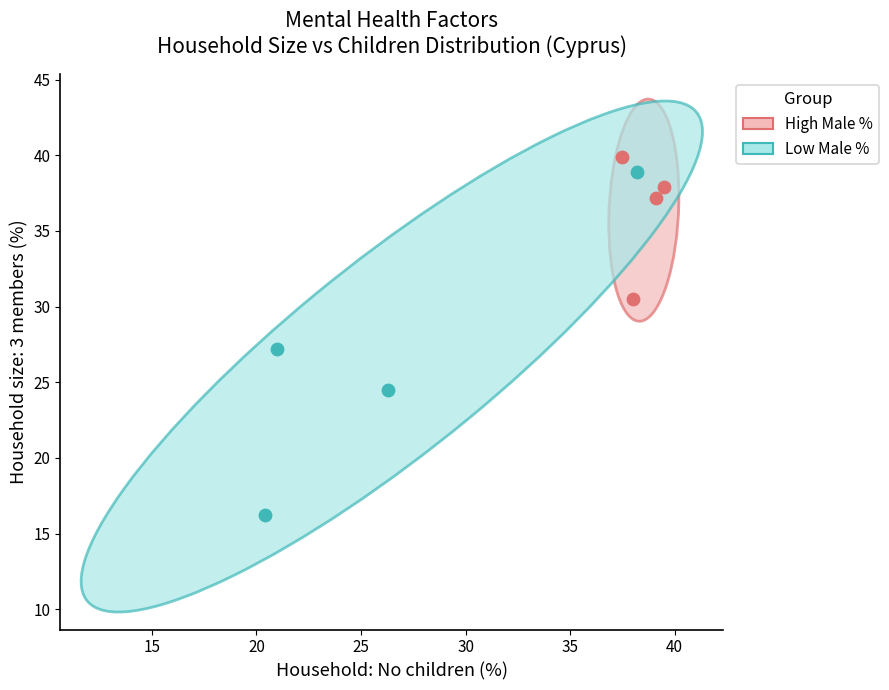

Which series reaches the maximum Y coordinate?

High Male %